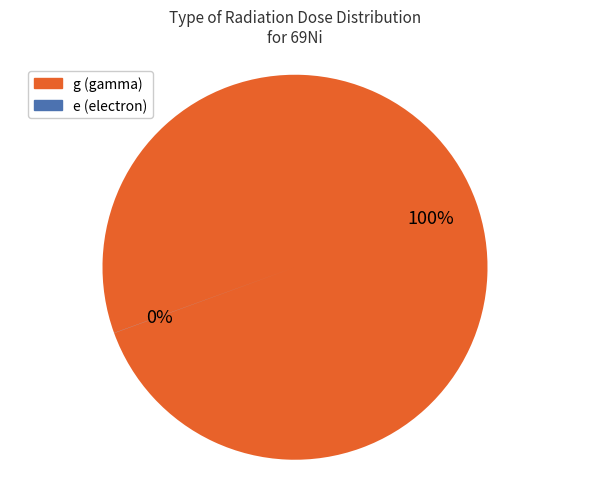

Is it true that e is 0% of the pie?

True